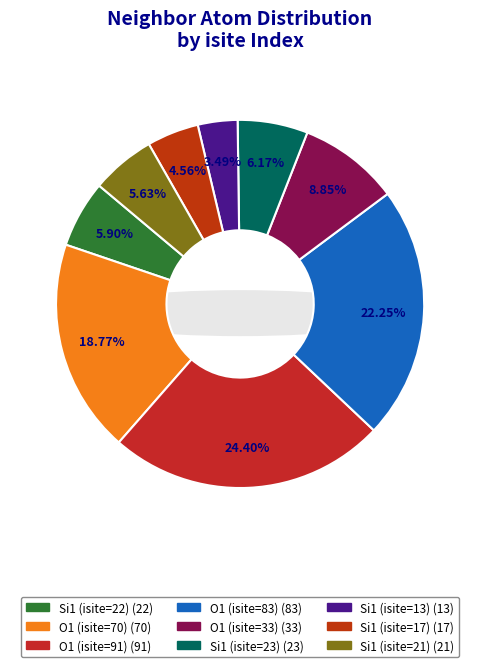

Which has a higher value, Si1 (isite=23) or Si1 (isite=17)?

Si1 (isite=23)